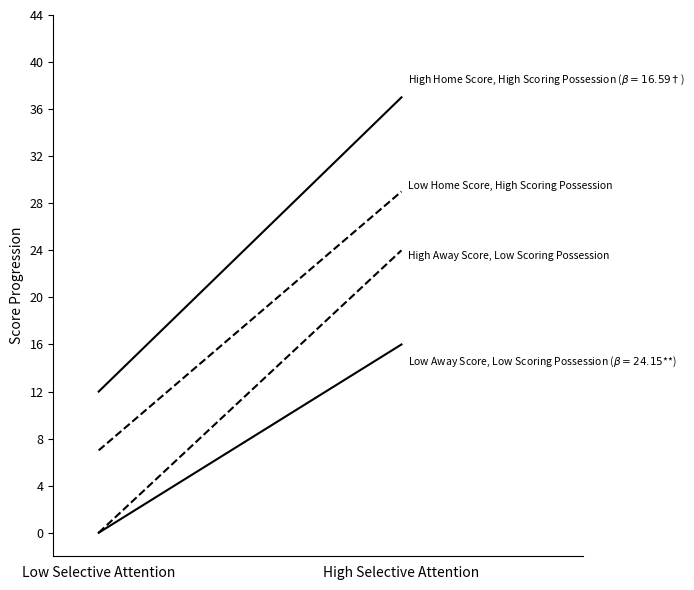

At which label is High Away Score, Low Scoring Possession closest to 12?

Low Selective Attention